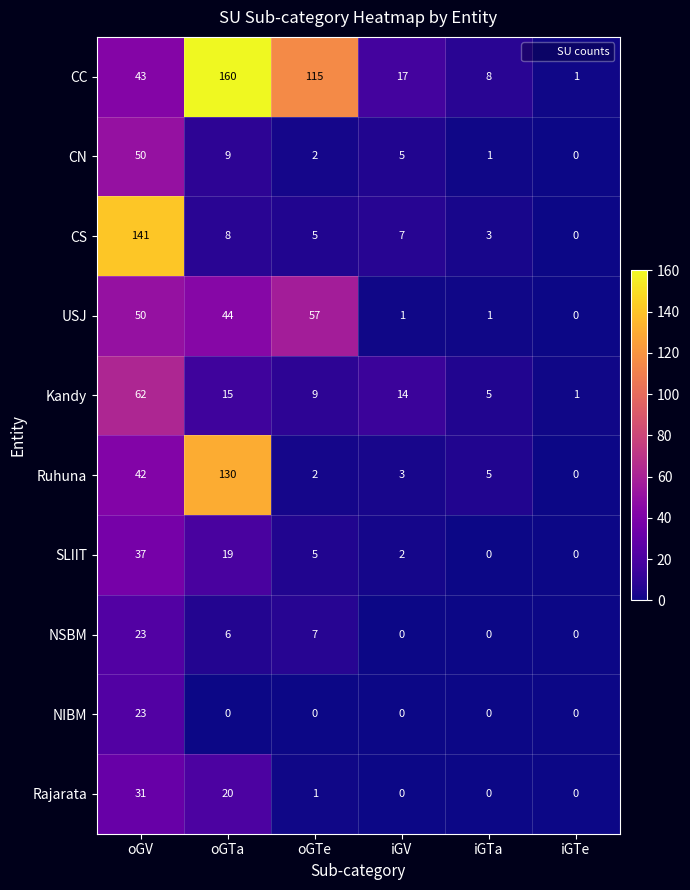

What is the difference between the maximum and minimum values in the SLIIT series?

37